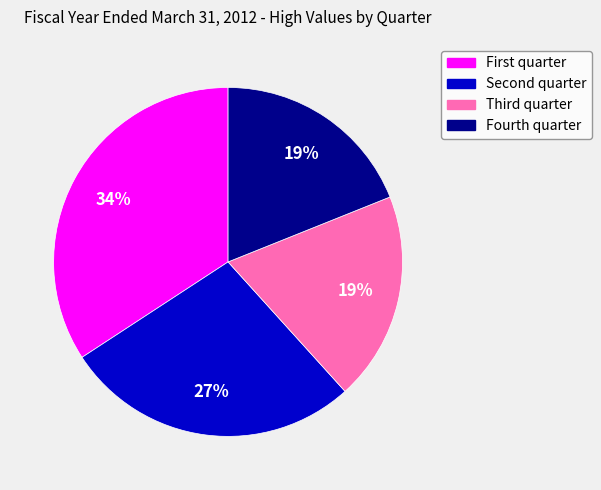

Which category has the biggest portion of the pie?

First quarter